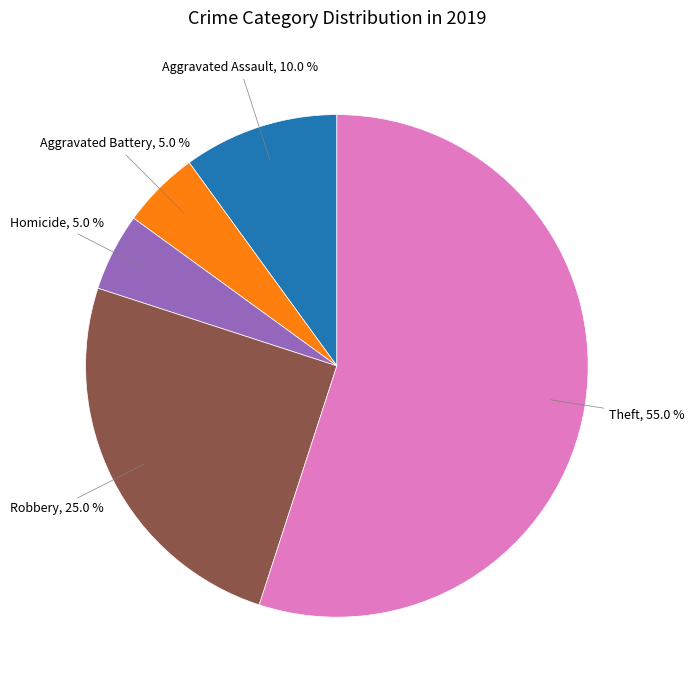

What percentage is NOT represented by Aggravated Battery?

95.0%